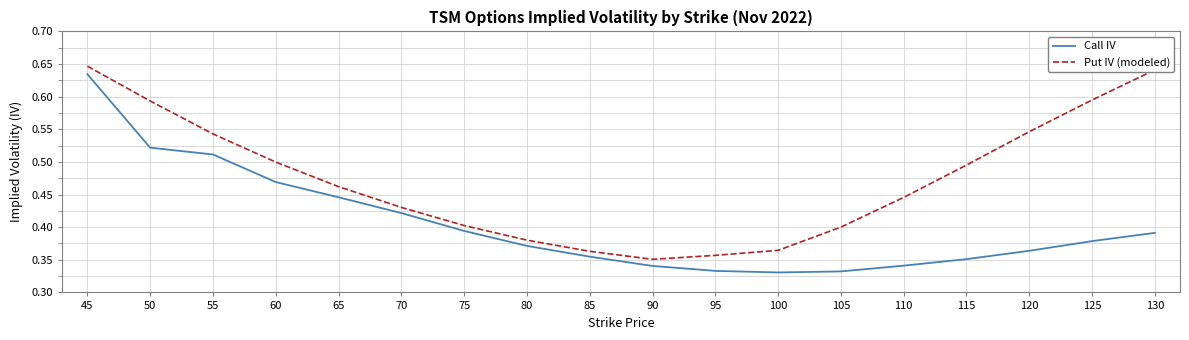

At which category does Put IV (modeled) reach its first local valley?

90